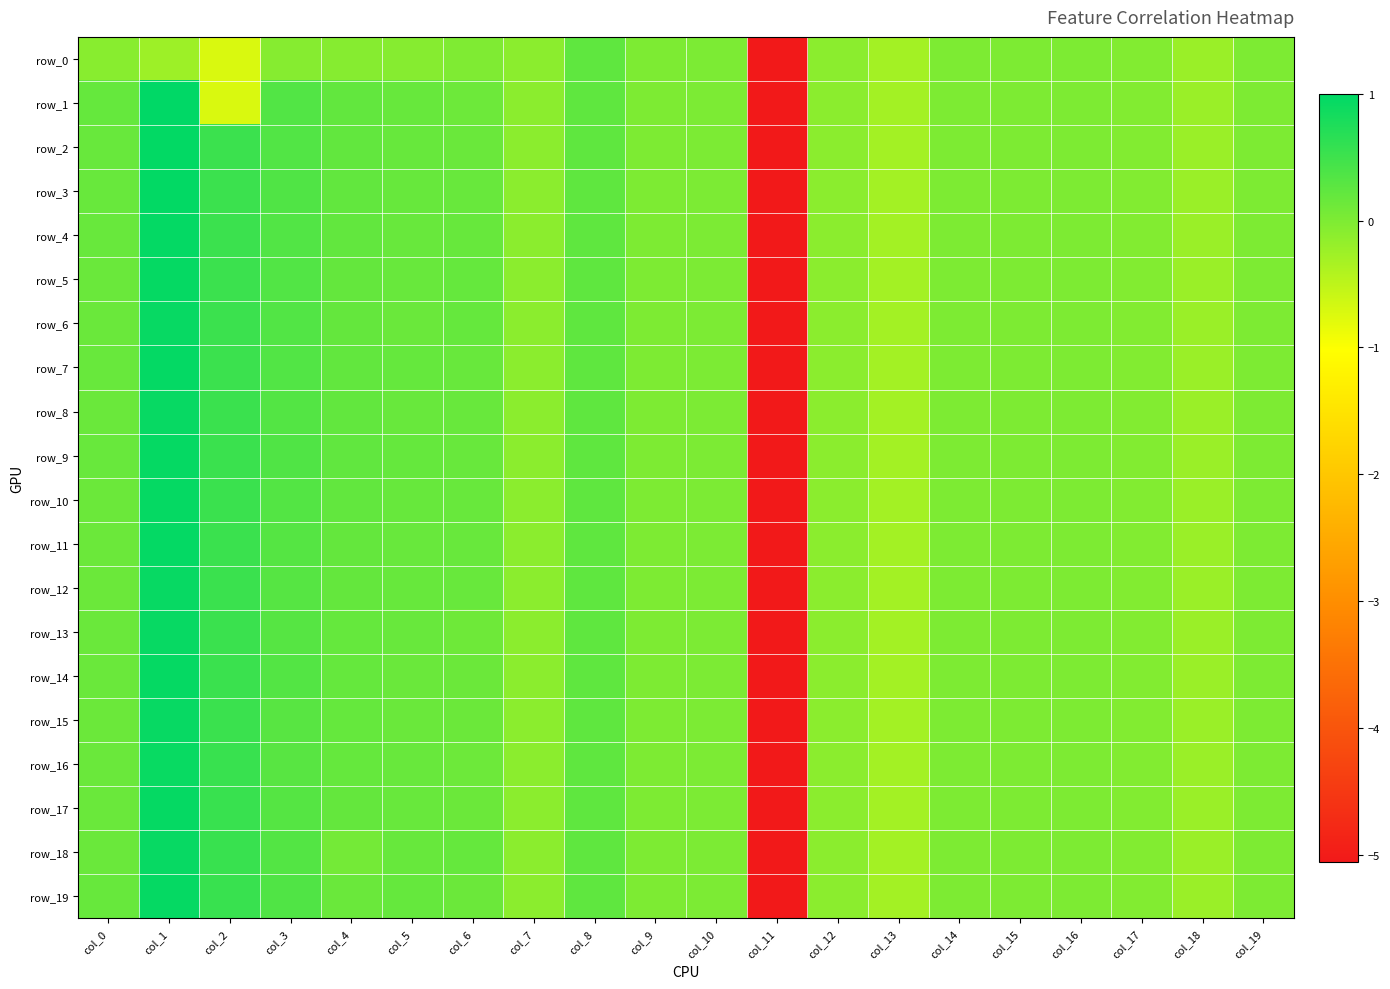

How many data points in row_1 are above 0?

8